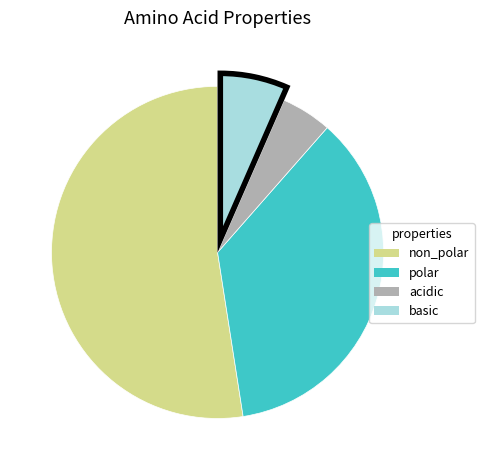

Does any single category account for the majority?

Yes